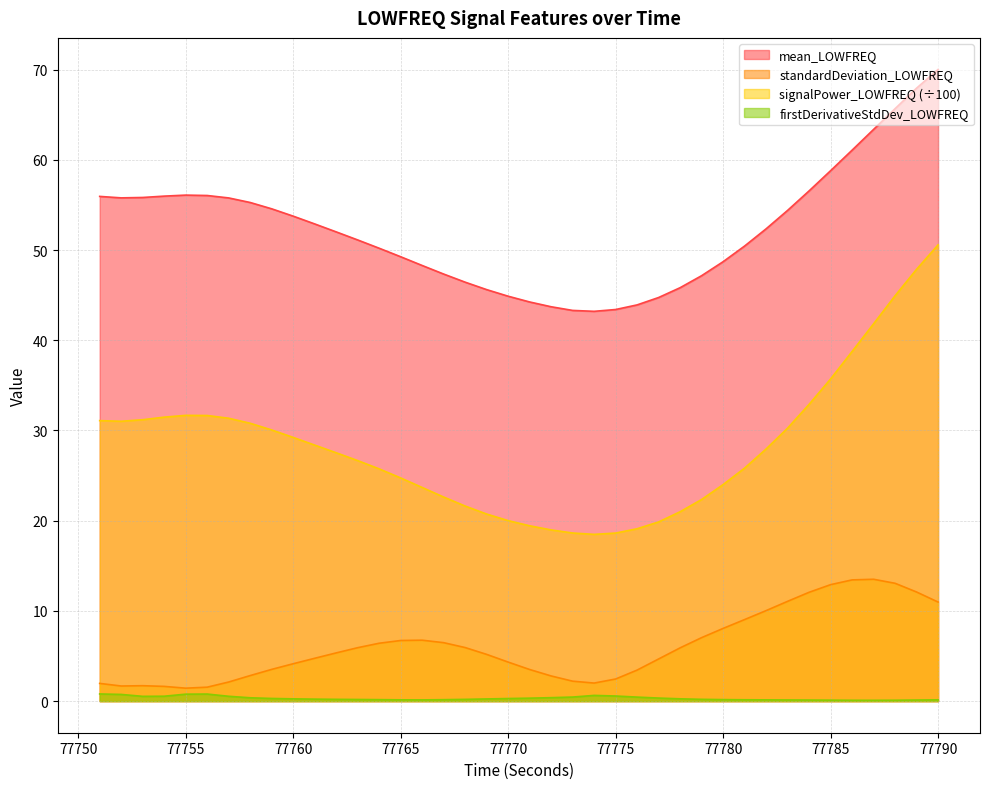

Is it true that standardDeviation_LOWFREQ equals 2.4 at 77755?

False